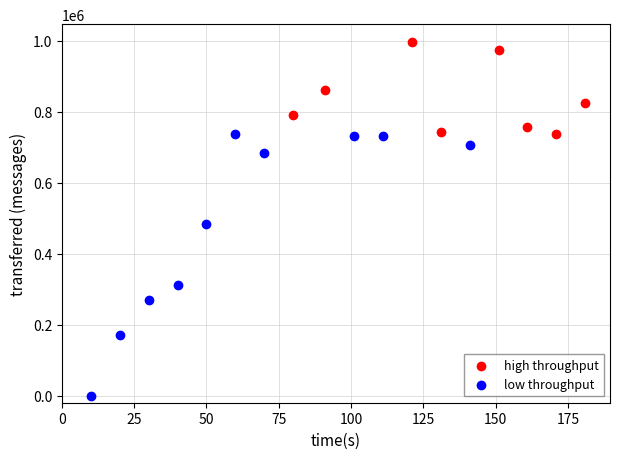

Which series has the widest spread of Y values?

low throughput